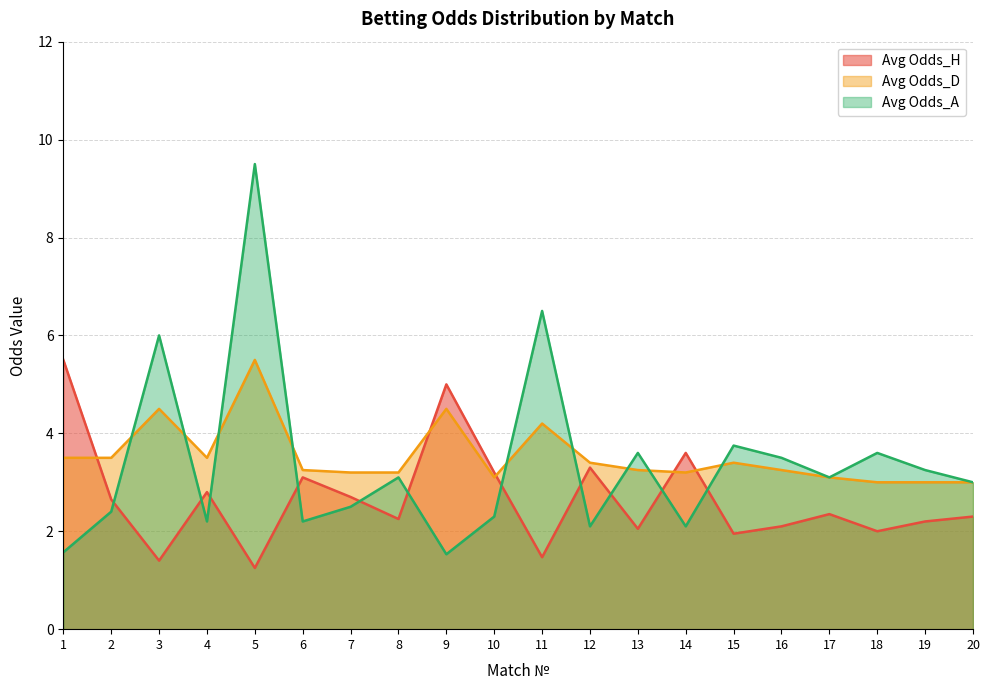

Rank the series by their average value, from lowest to highest.

Avg Odds_H, Avg Odds_A, Avg Odds_D